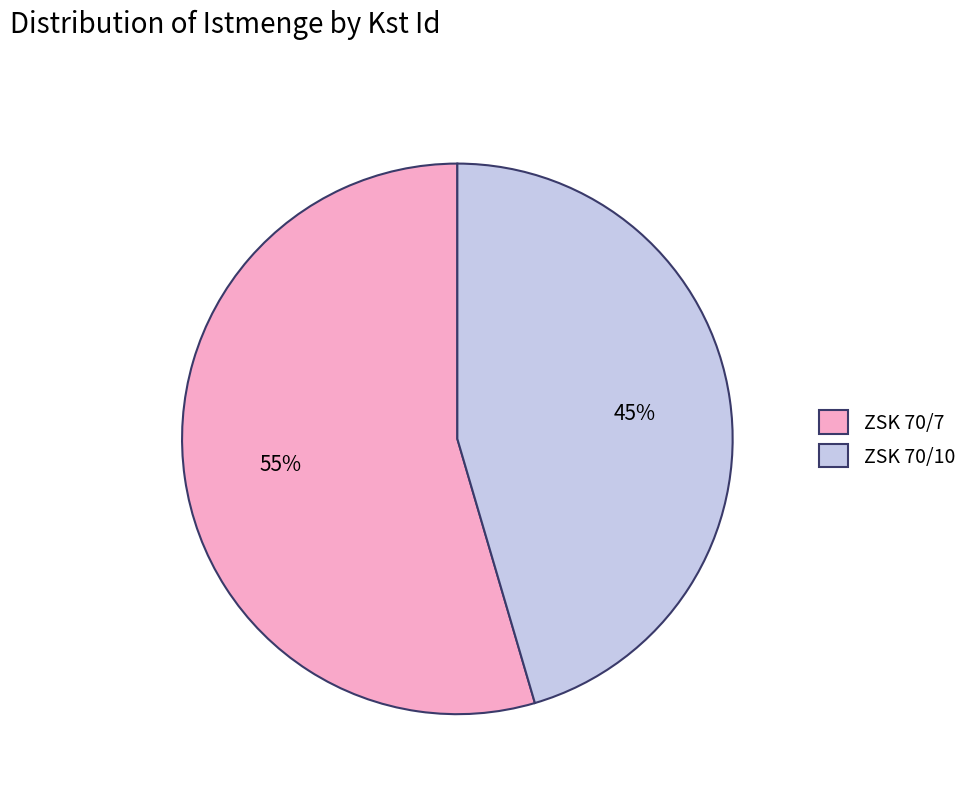

Does any single category account for the majority?

Yes